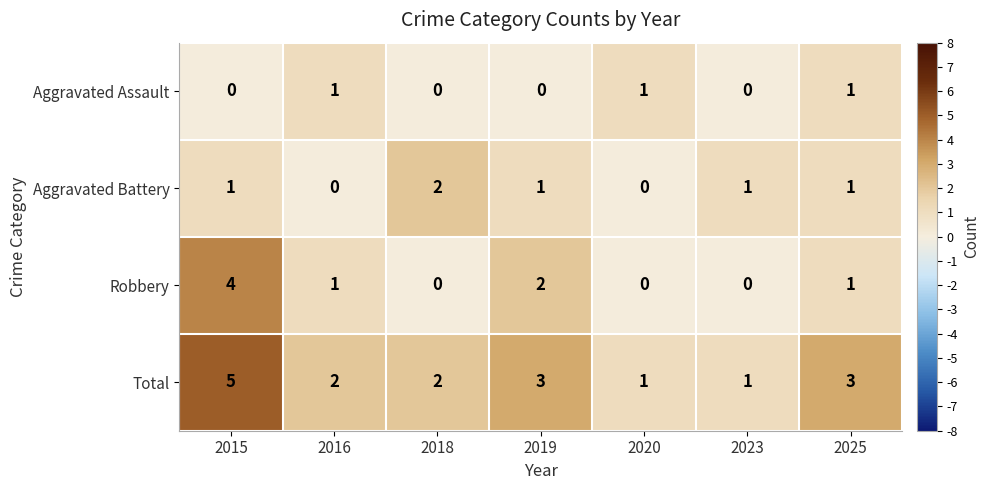

Reading right to left, extract all data points from this chart.

Aggravated Assault: 1	0	1	0	0	1	0
Aggravated Battery: 1	1	0	1	2	0	1
Robbery: 1	0	0	2	0	1	4
Total: 3	1	1	3	2	2	5